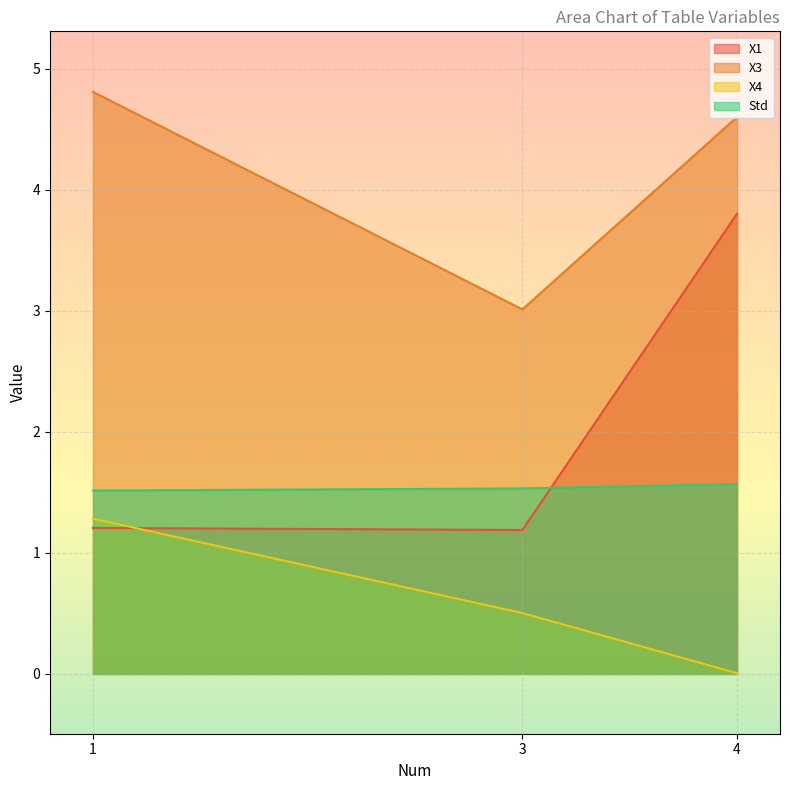

Rank the categories by Std value from lowest to highest.

1, 3, 4